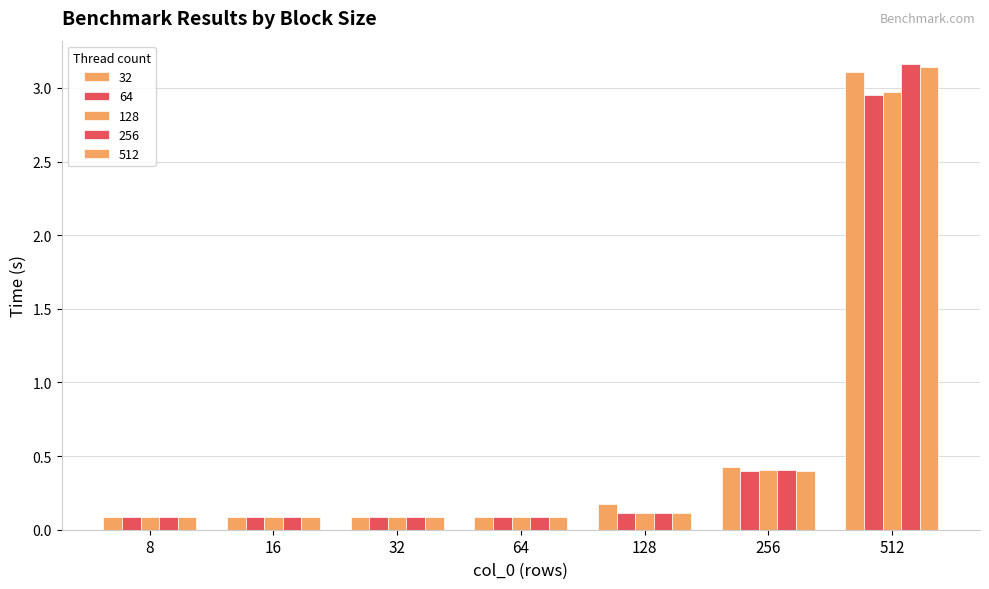

How many bars are there in each group?

5